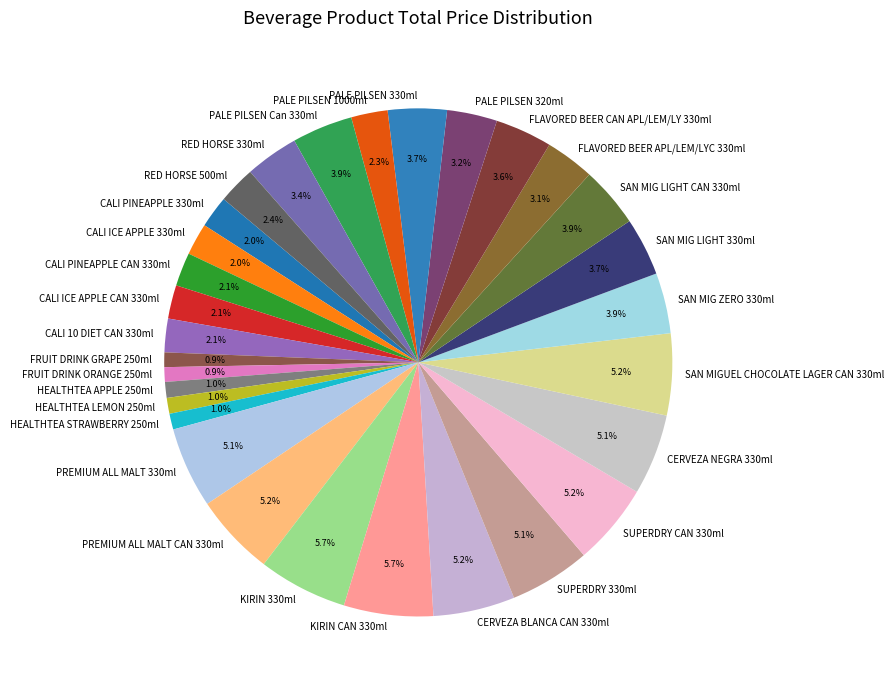

What portion of the pie excludes CALI ICE APPLE 330ml?

98.0%